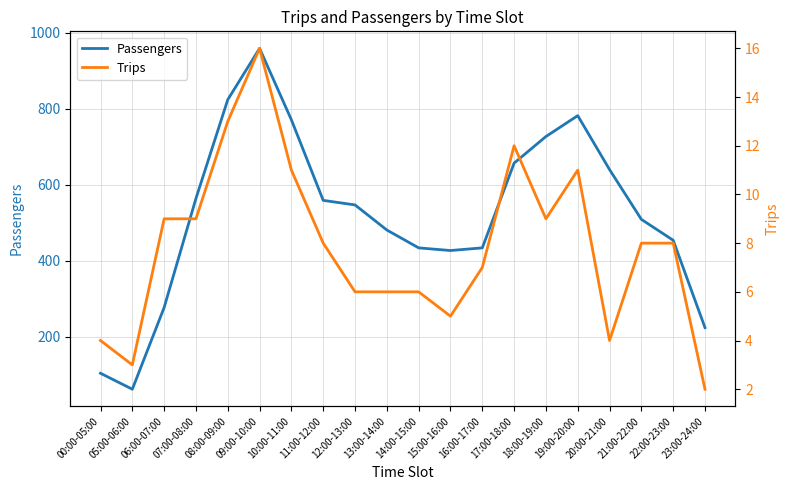

Reading left to right, extract all data points from this chart.

Passengers: 104	62	277	564	824	959	771	559	547	481	434	427	434	657	727	782	640	509	454	224
Trips: 4	3	9	9	13	16	11	8	6	6	6	5	7	12	9	11	4	8	8	2